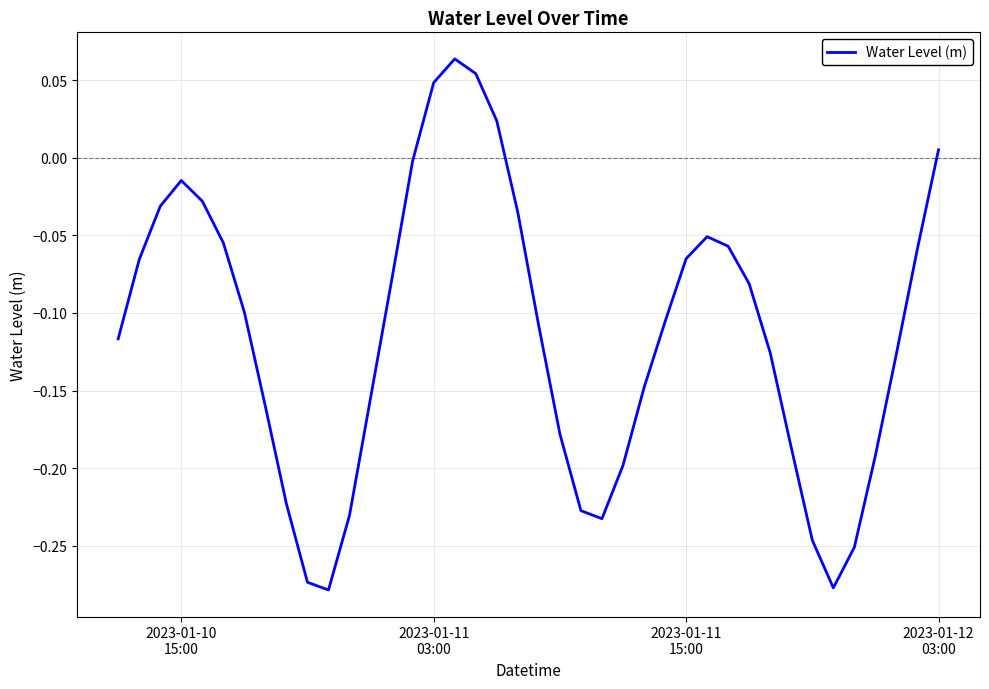

What is the maximum value shown in the chart?

0.1